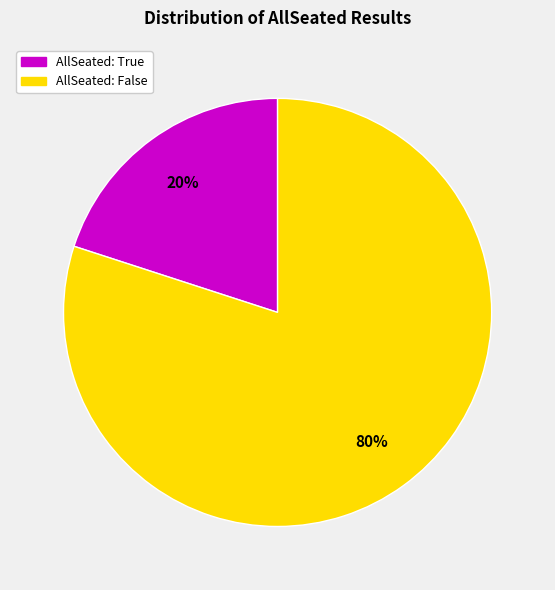

To the nearest percent, what is the difference between the largest and smallest slice percentages?

60%